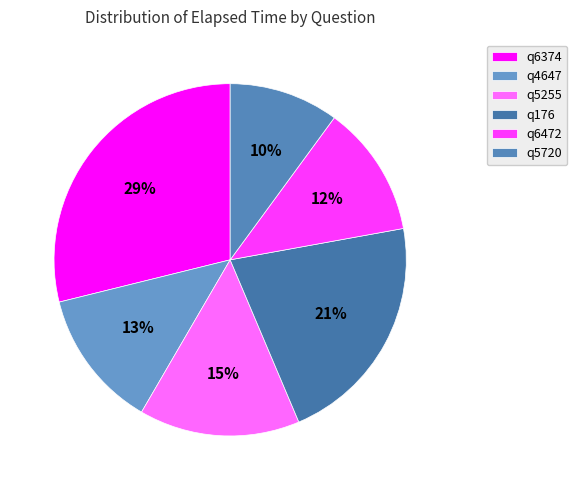

How much of the chart is everything except q6472?

87.9%